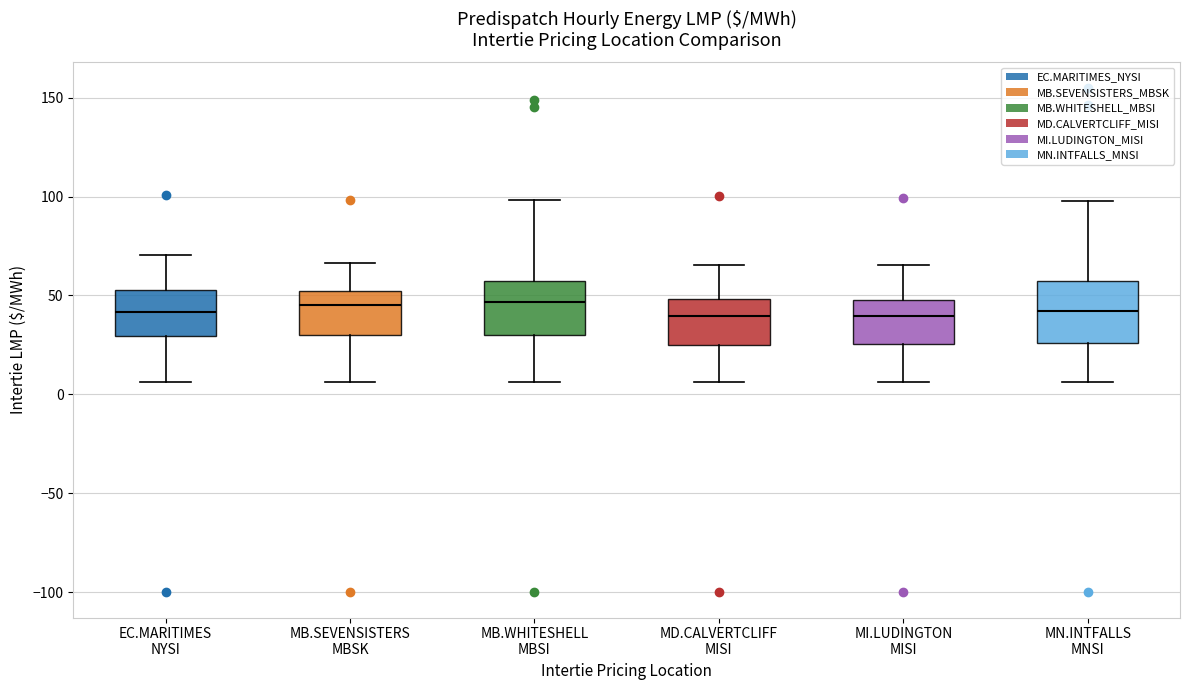

Where does the median line of the box for MB.WHITESHELL MBSI sit on the y-axis? The values are not printed on the chart, so give them approximately, as read against the axis.

45